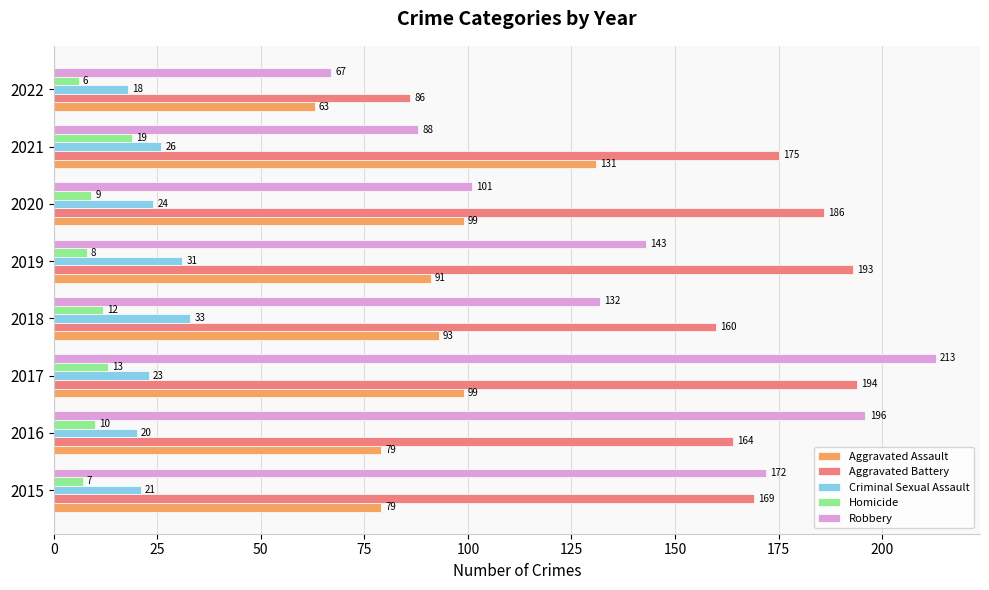

List the labels in order of Aggravated Battery value, smallest first.

2022, 2018, 2016, 2015, 2021, 2020, 2019, 2017